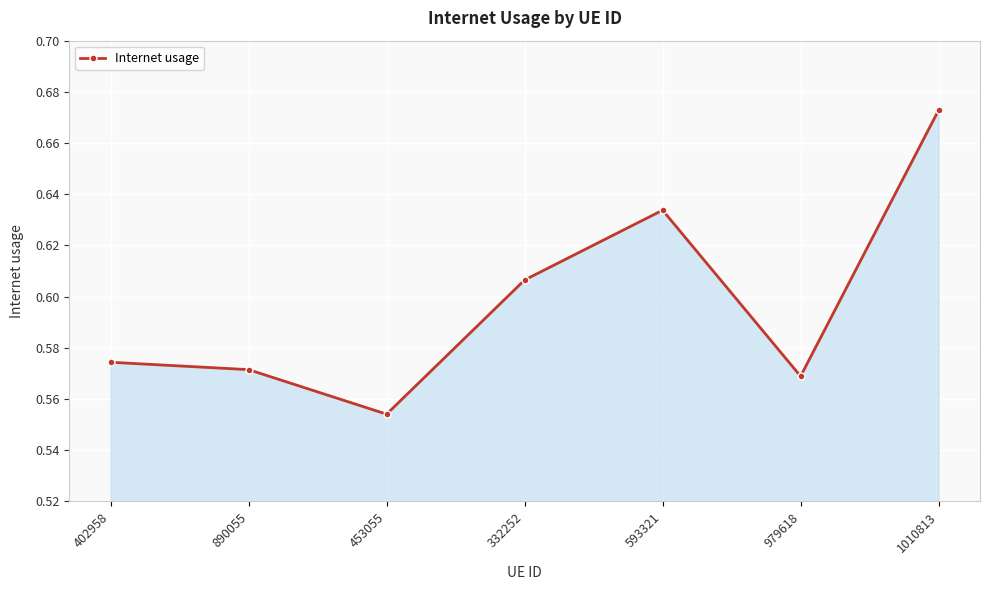

The chart shows a value of 0.8 at 979618. True or false?

False